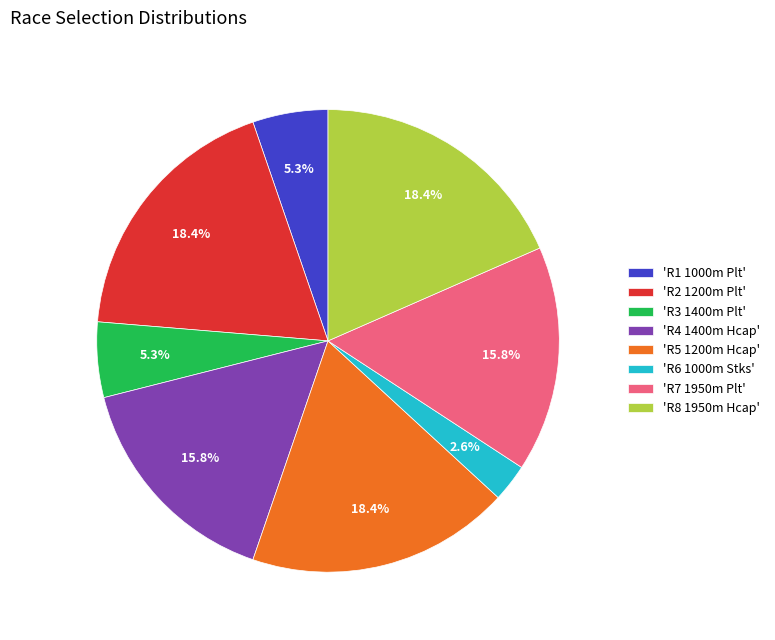

Is 'R8 1950m Hcap' the majority of the pie?

No